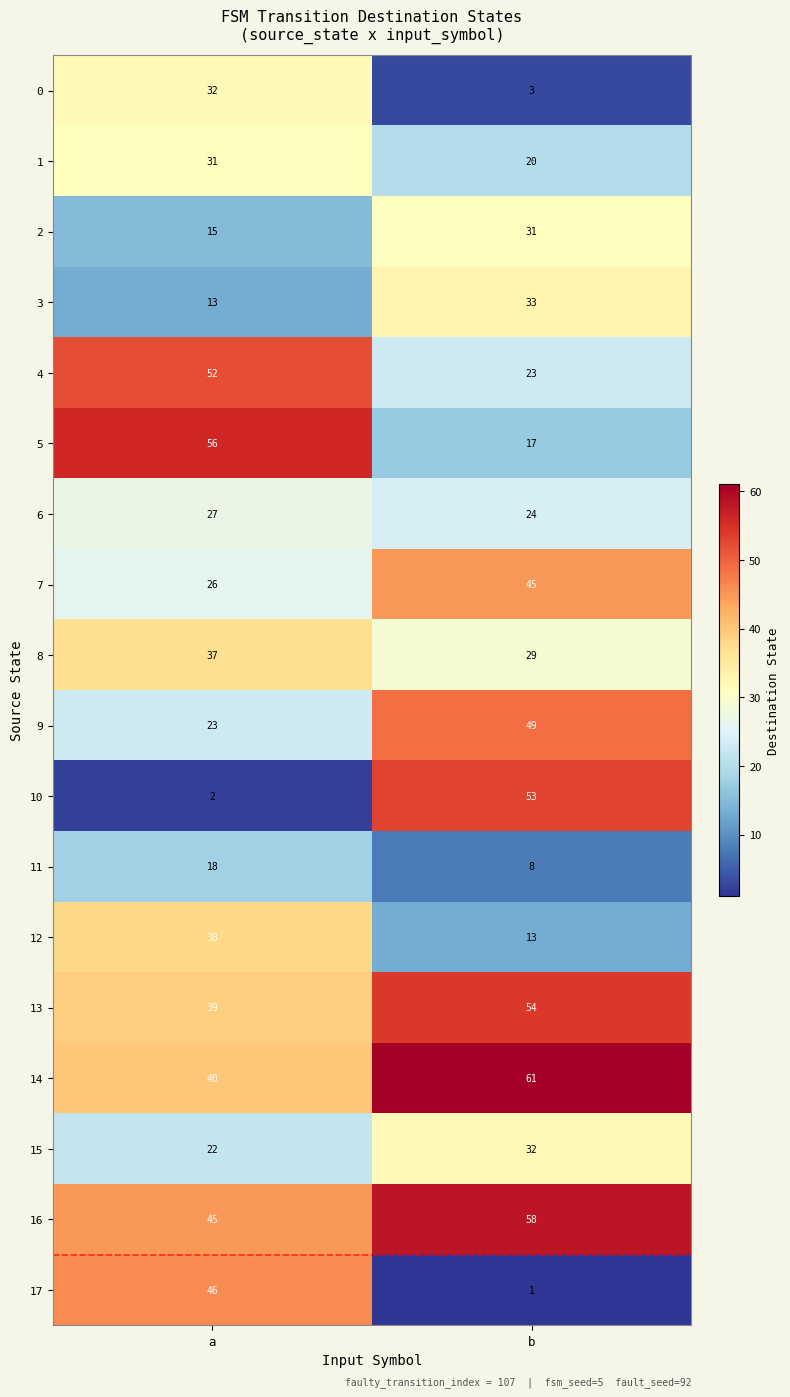

What is the total value across all series at a?

562